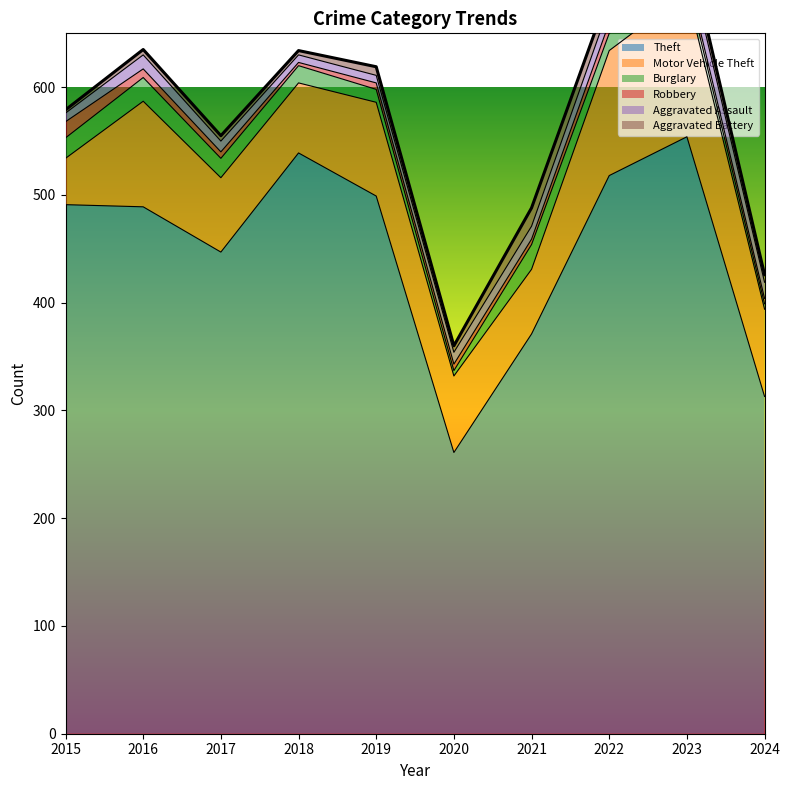

What is the maximum value for Robbery?

15